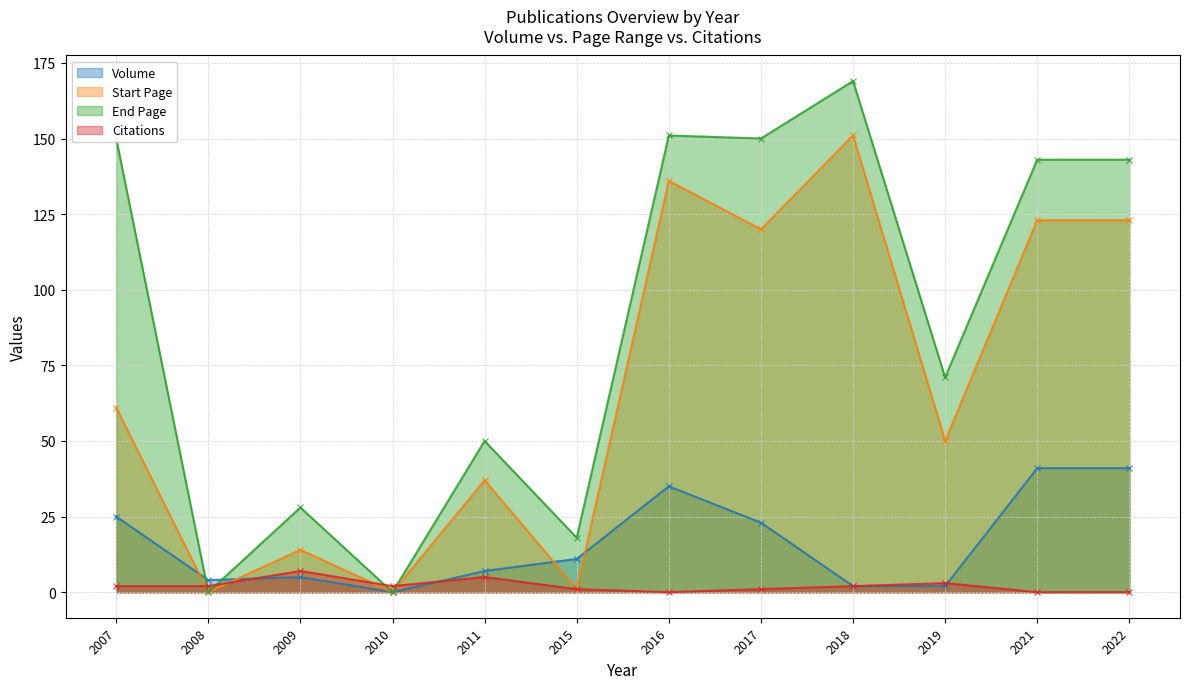

How many intersections are there between Volume and Citations?

3